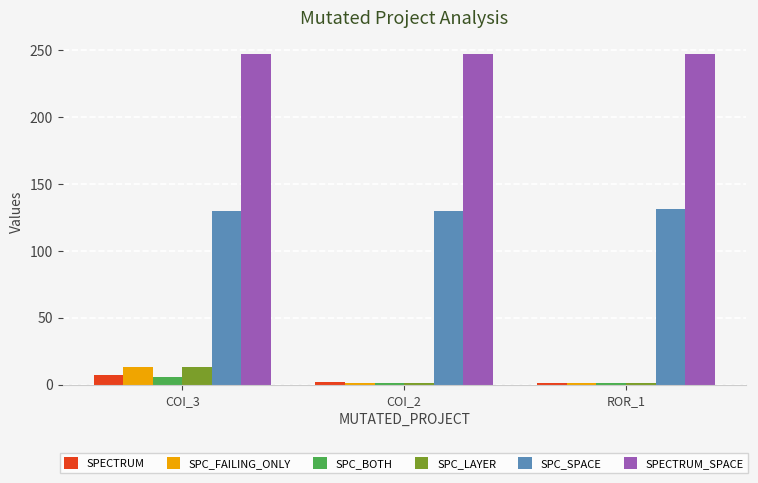

What is the label of the 3rd bar from the left?

ROR_1